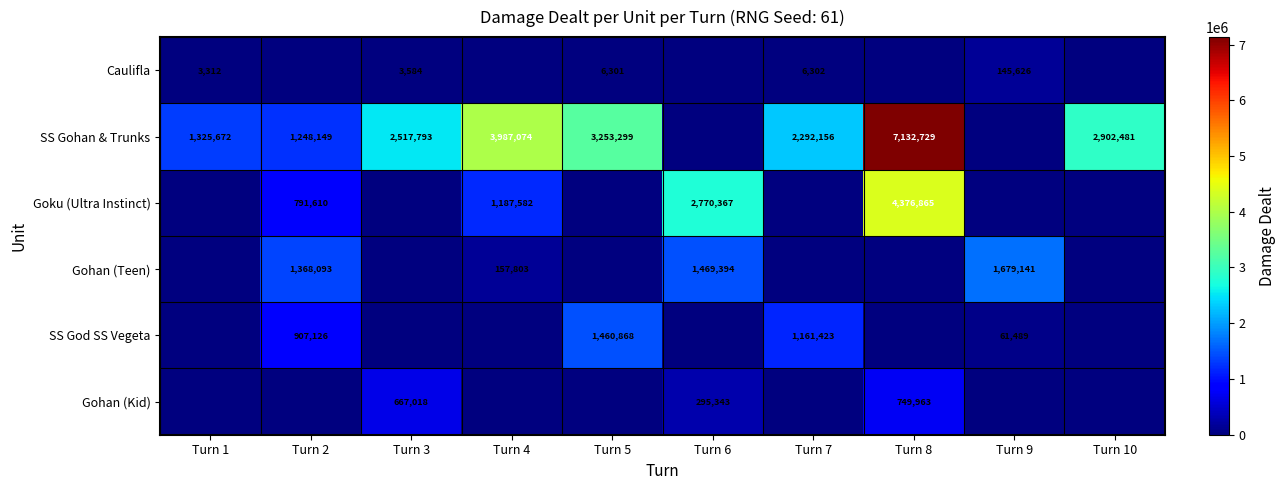

Is it true that SS God SS Vegeta equals 1460868 at Turn 5?

True